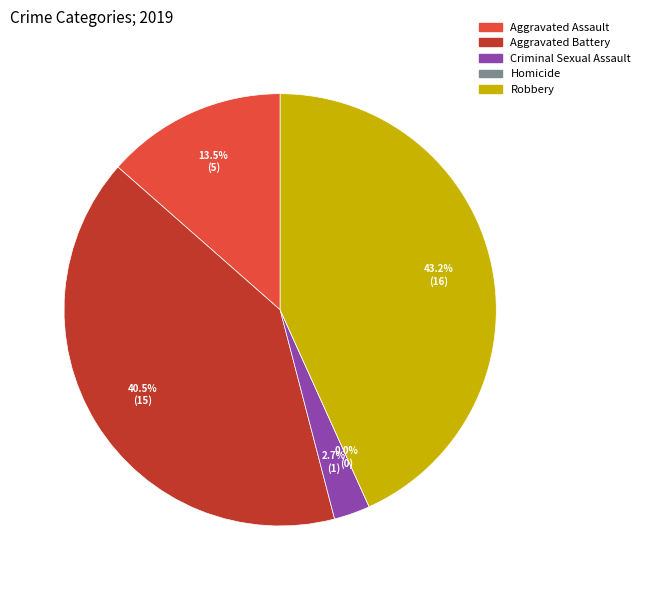

Is it true that Aggravated Battery is 52% of the pie?

False